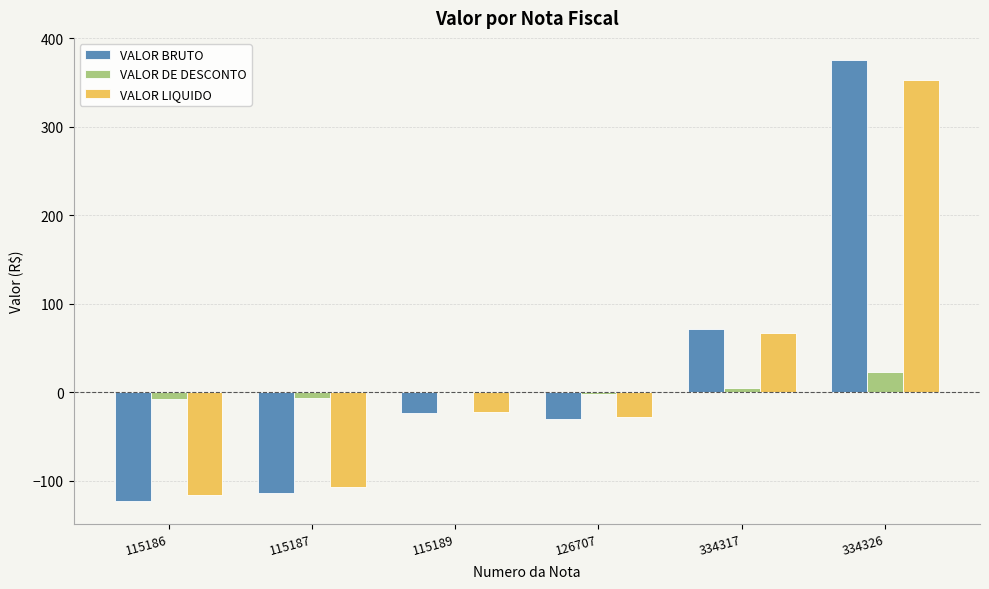

What is the total value across all series at 334326?

751.0